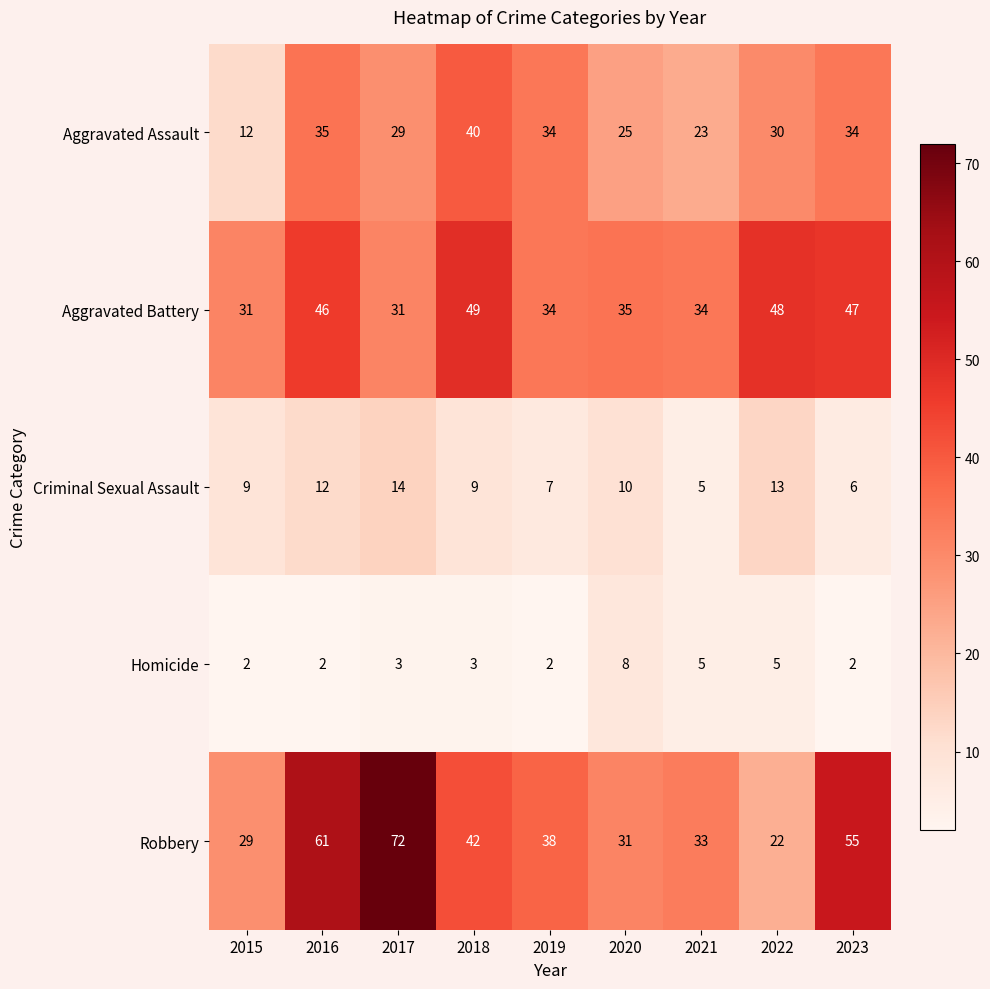

Which series has the largest range (max minus min)?

Robbery